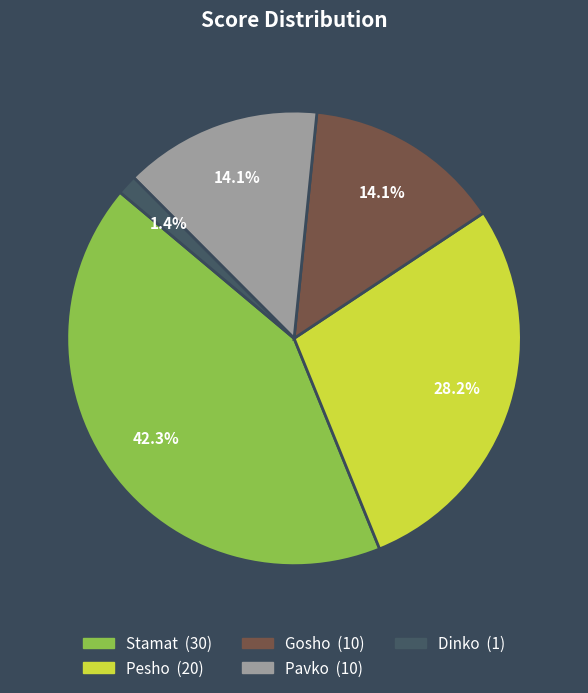

How much of the chart is everything except Stamat?

57.7%